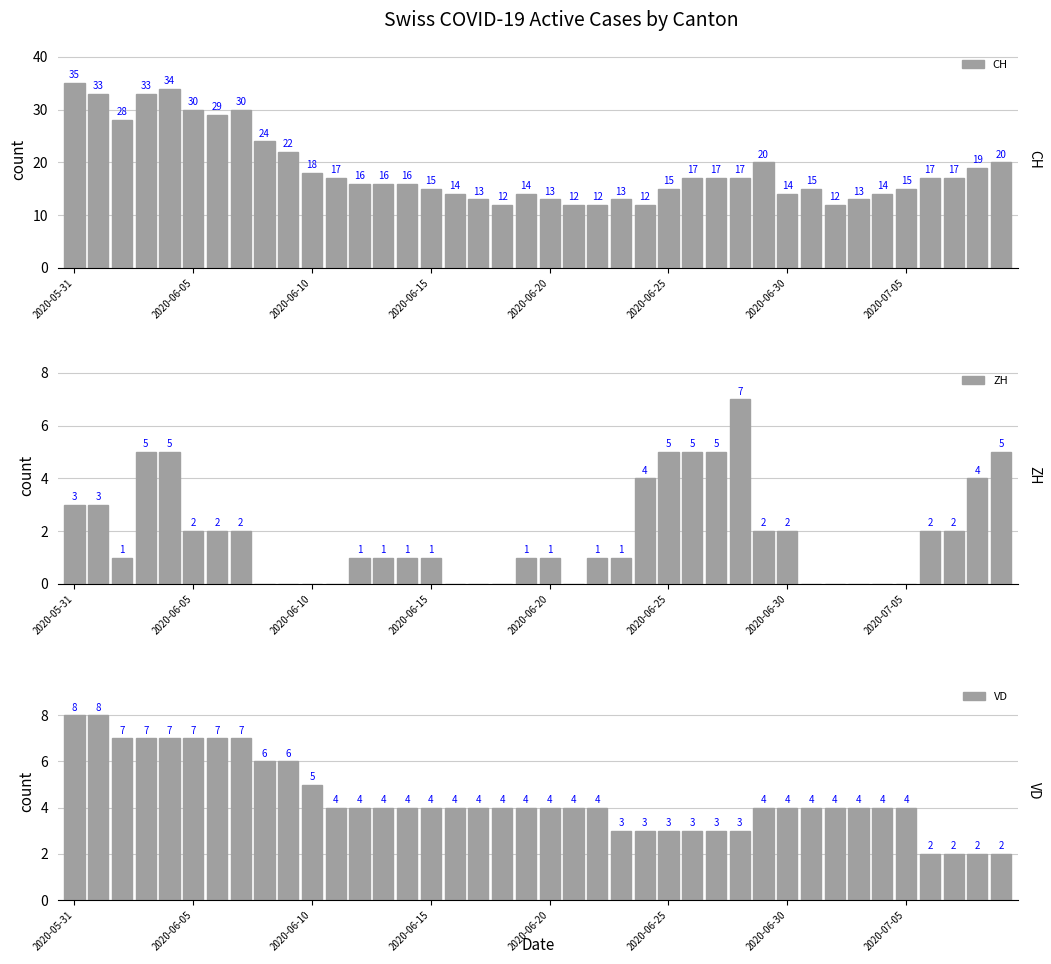

Rank the series at 11 from highest to lowest value.

CH, VD, ZH